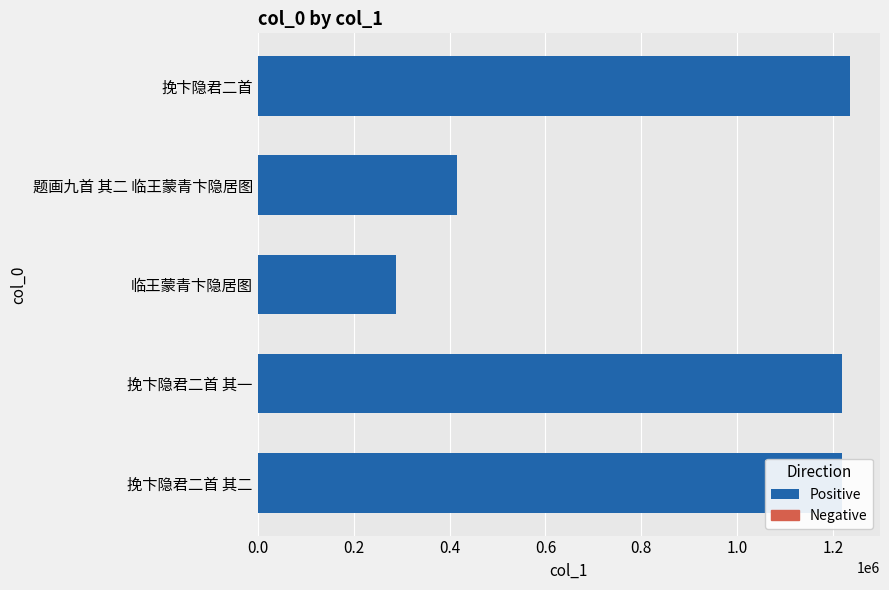

True or false: the data shows 162616 at 临王蒙青卞隐居图.

False